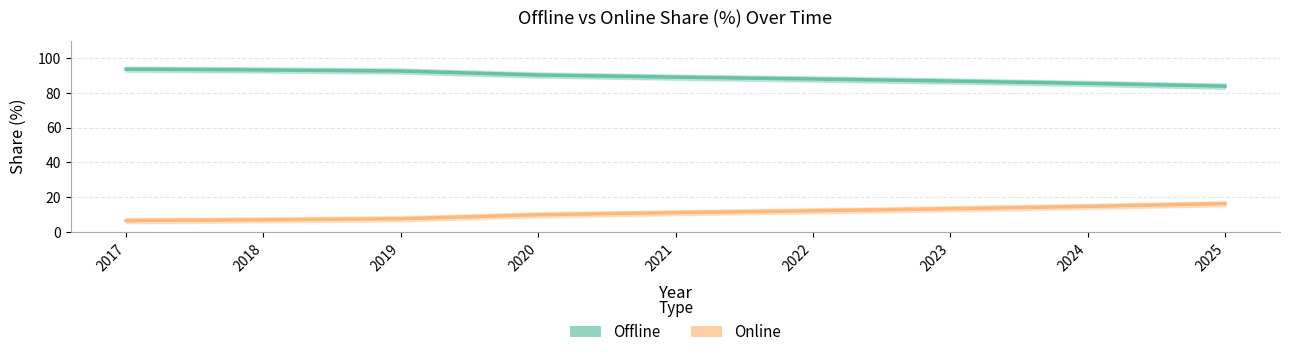

What is the difference between the maximum and minimum values in the Offline series?

9.8